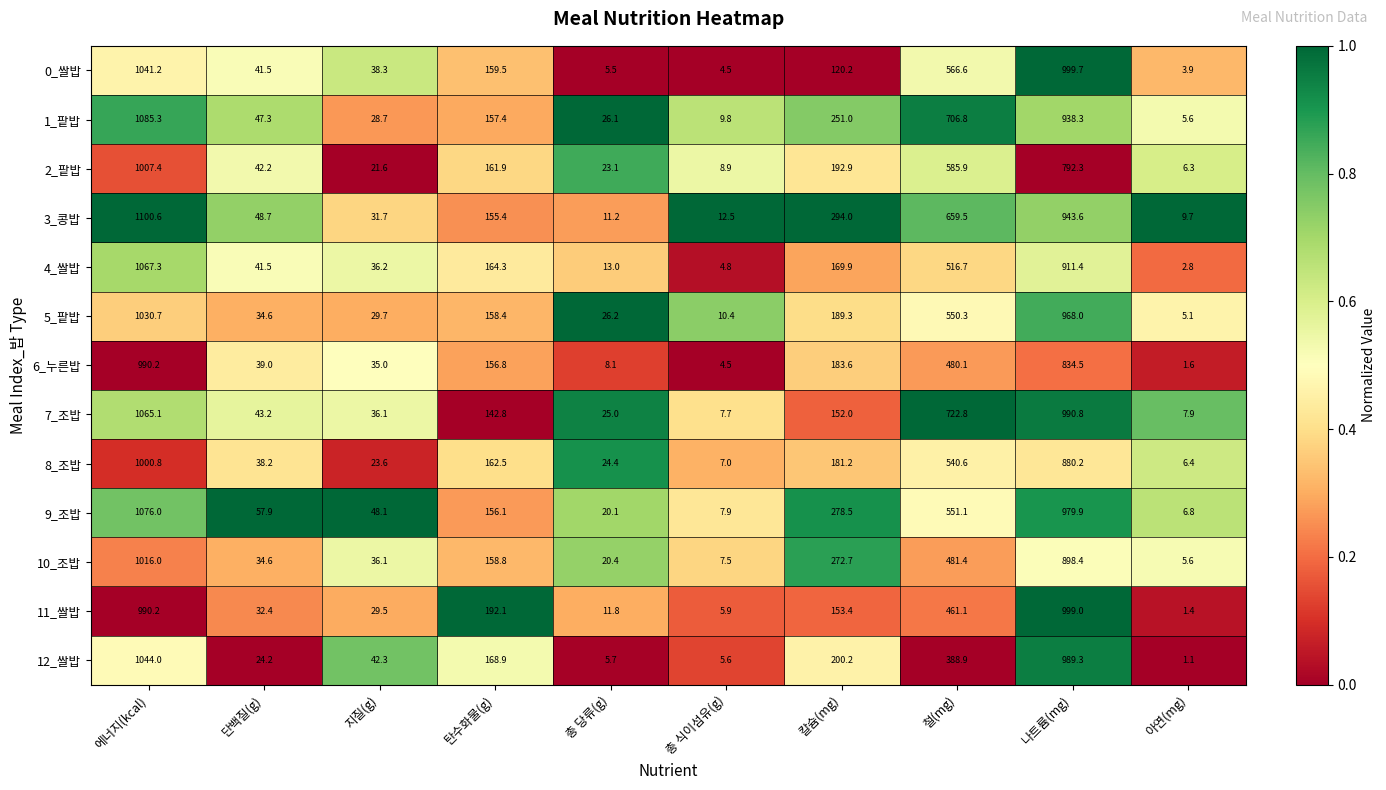

Which category has the highest value in the 12_쌀밥 series?

에너지(kcal)